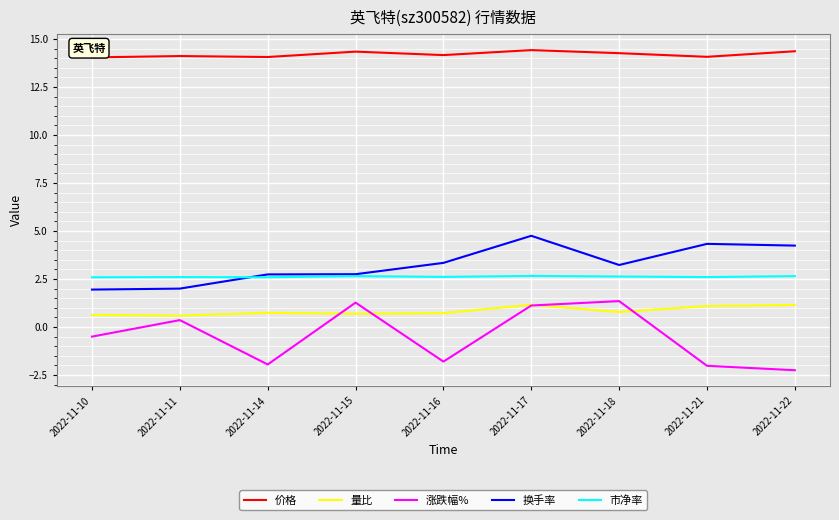

Count the number of data series in this chart.

5